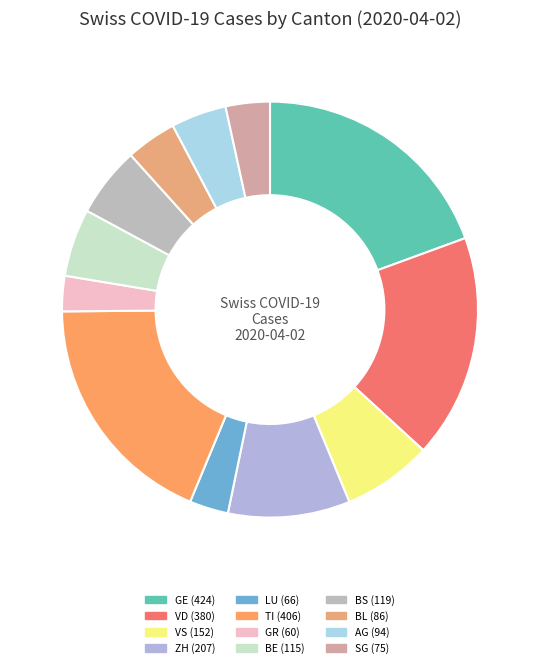

Does any single category account for the majority?

No